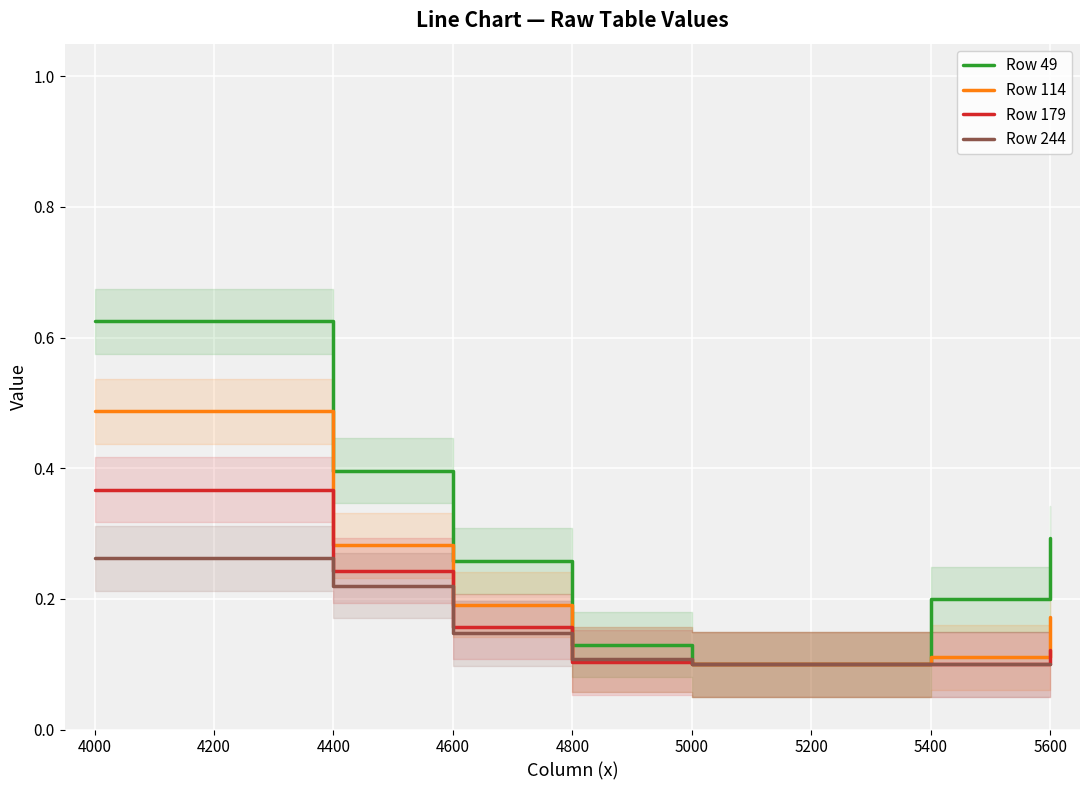

Which series has the largest range (max minus min)?

Row 49